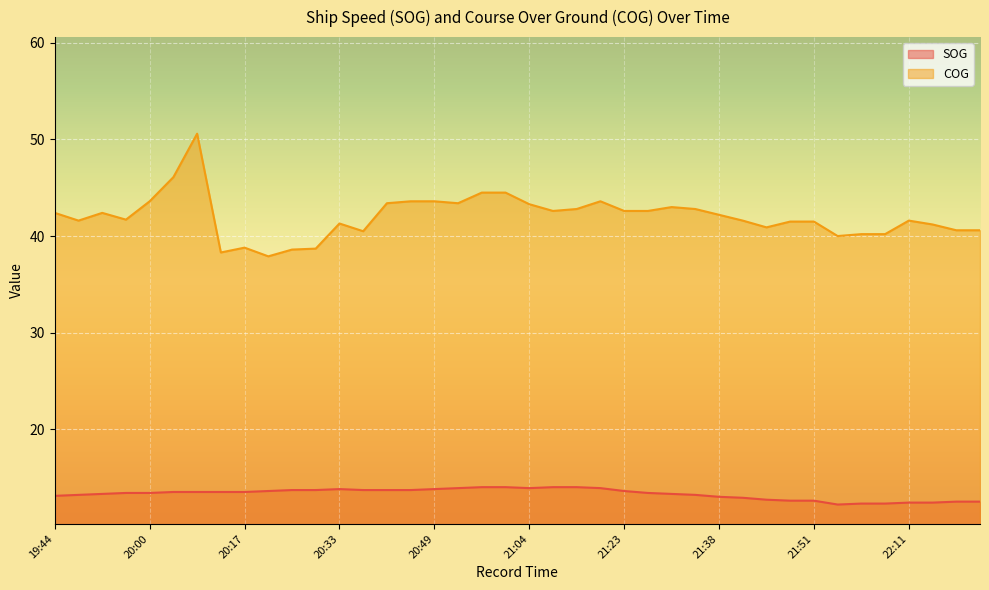

At which category does the chart reach its peak across all series?

20:09